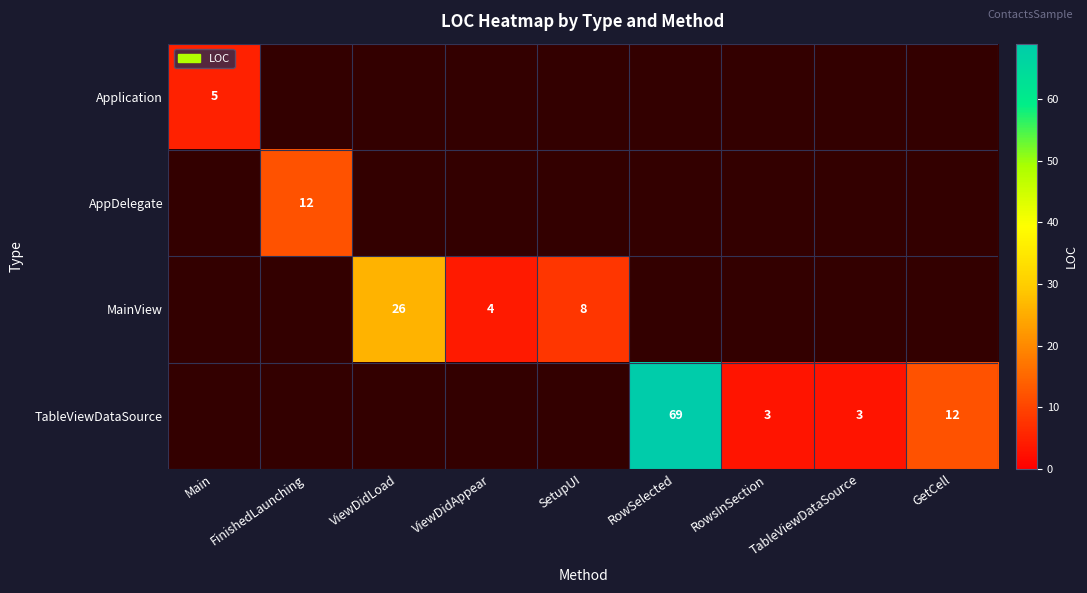

How many series are shown in this chart?

4